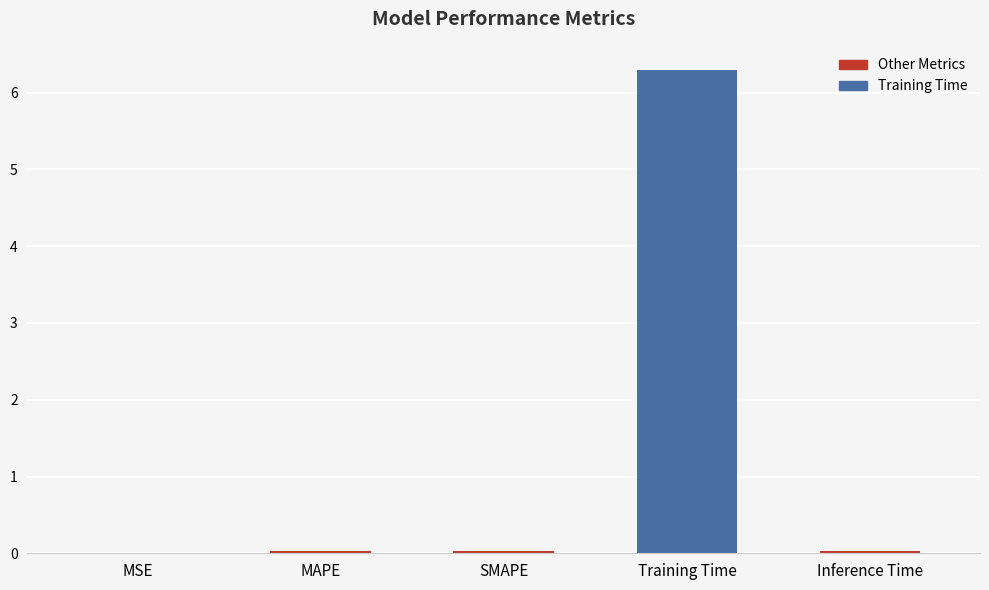

What is the maximum value shown in the chart?

6.3